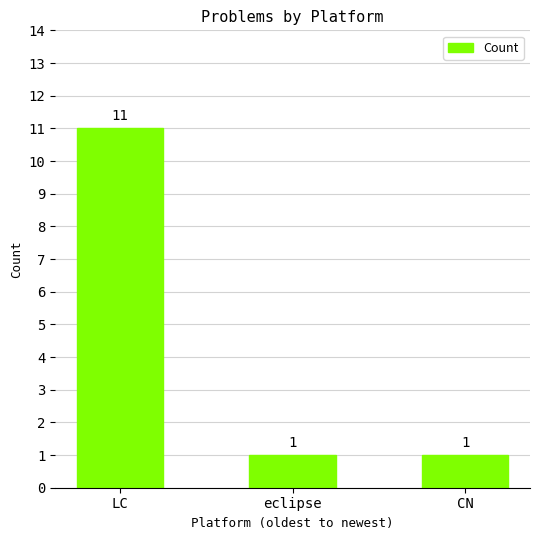

The value at eclipse is 1. True or false?

True